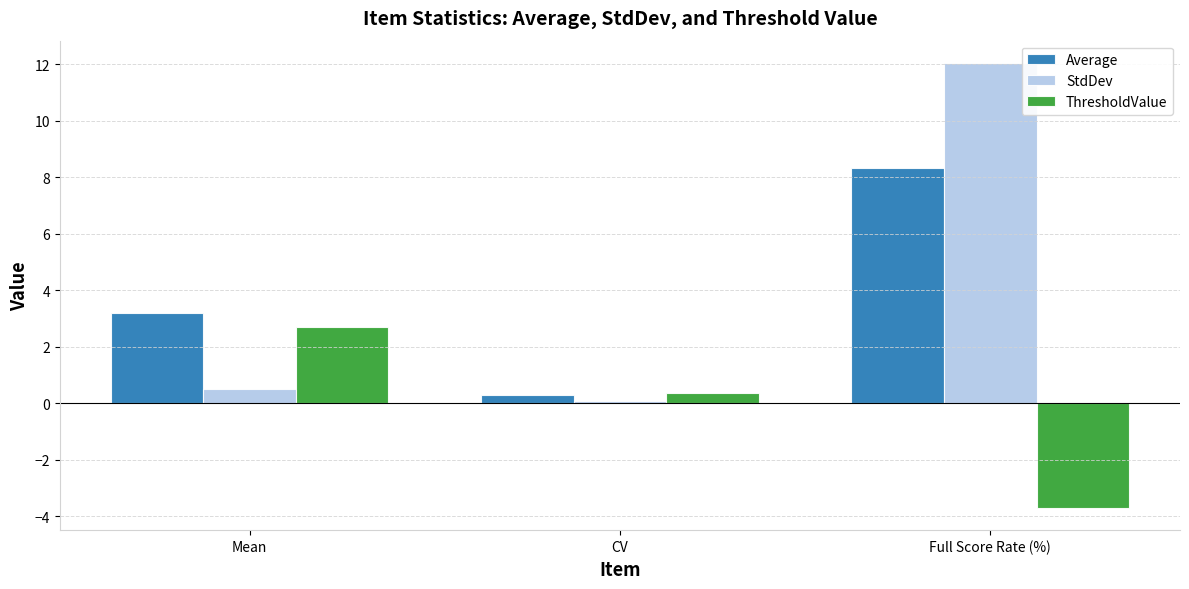

What is the difference between the highest and lowest values at CV?

0.3